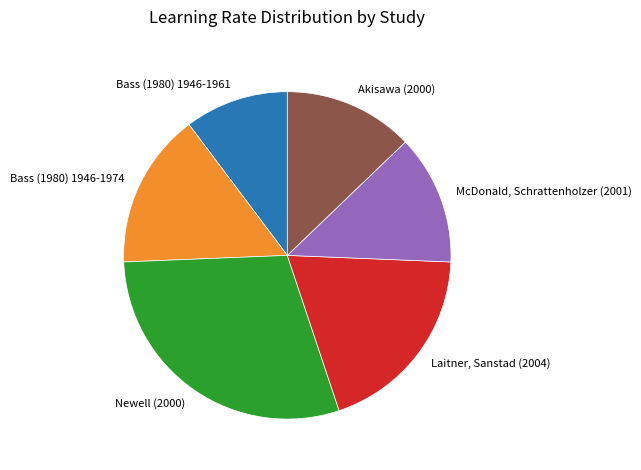

Does McDonald, Schrattenholzer (2001) represent more than half of the total?

No